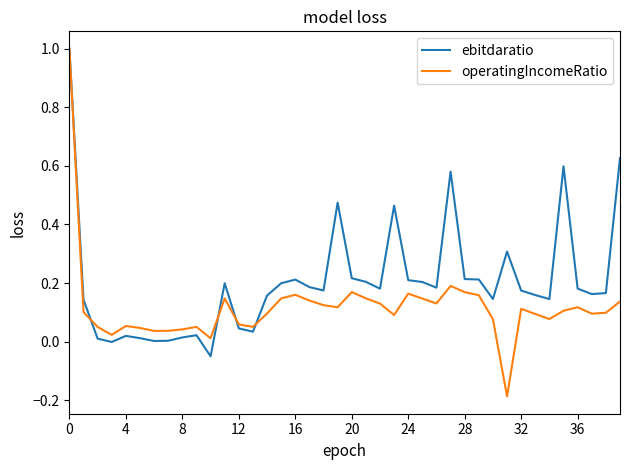

True or false: ebitdaratio has more than 1 points higher than both neighbors.

True